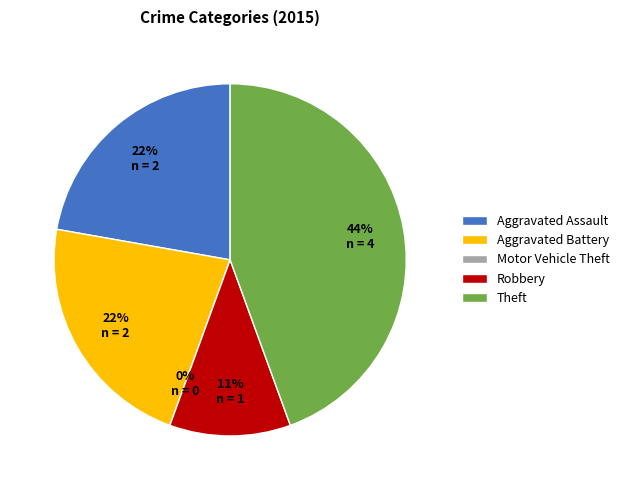

Which slice is the largest?

Theft